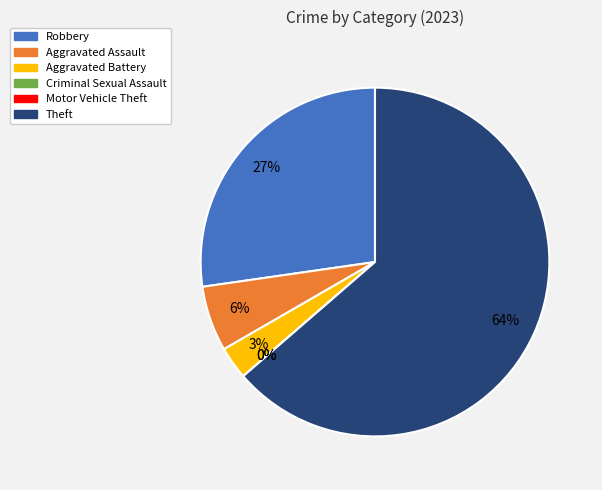

True or false: Criminal Sexual Assault accounts for 0% of the total.

True